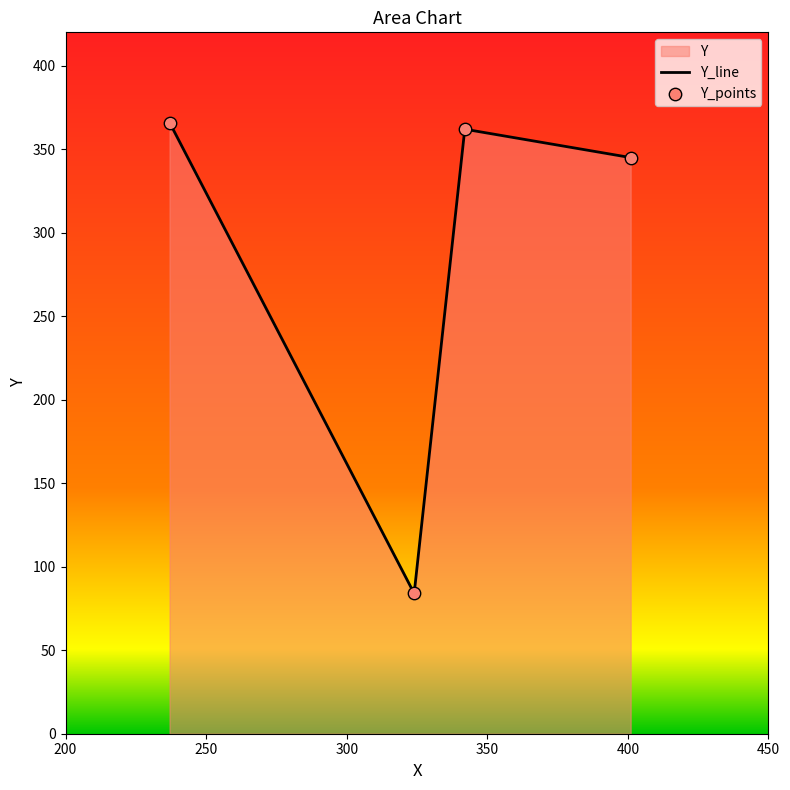

Which series reaches the minimum Y coordinate?

Y_line